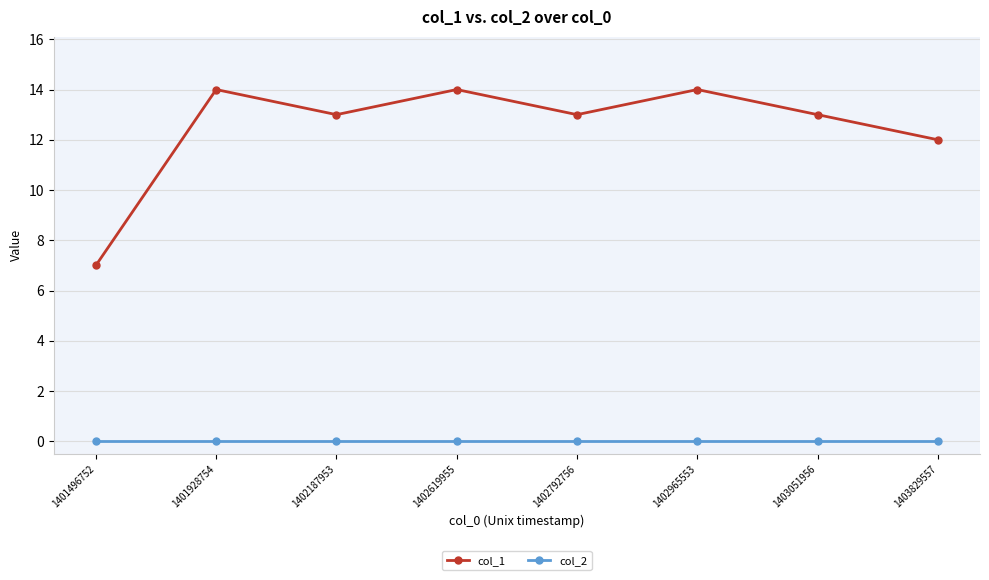

Which series has the largest total across all categories?

col_1